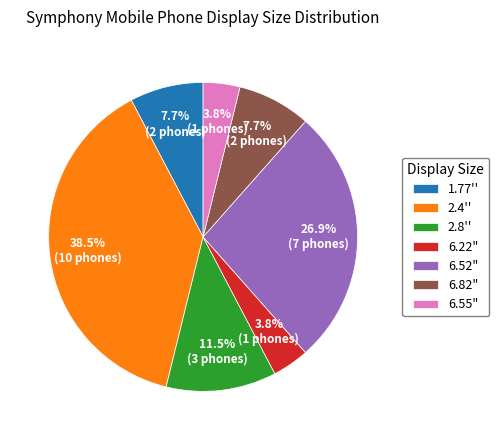

Which category has the biggest portion of the pie?

2.4''